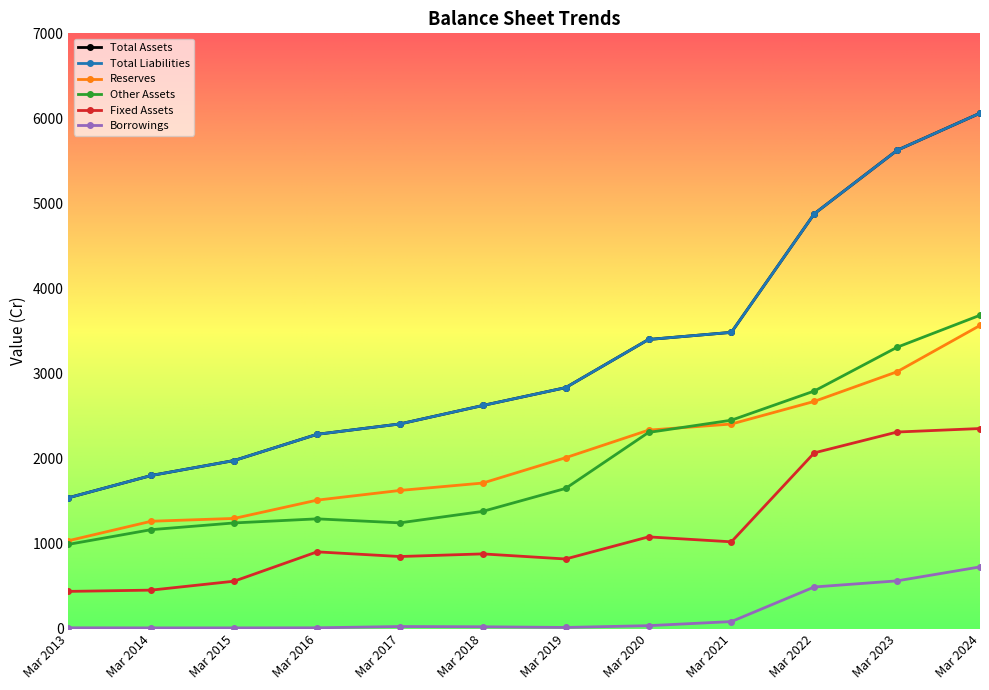

Does the chart have visible grid lines?

No